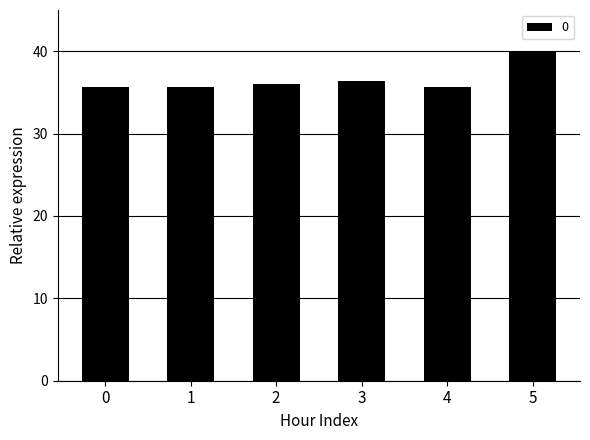

What is the value of the 4th bar from the left?

36.4